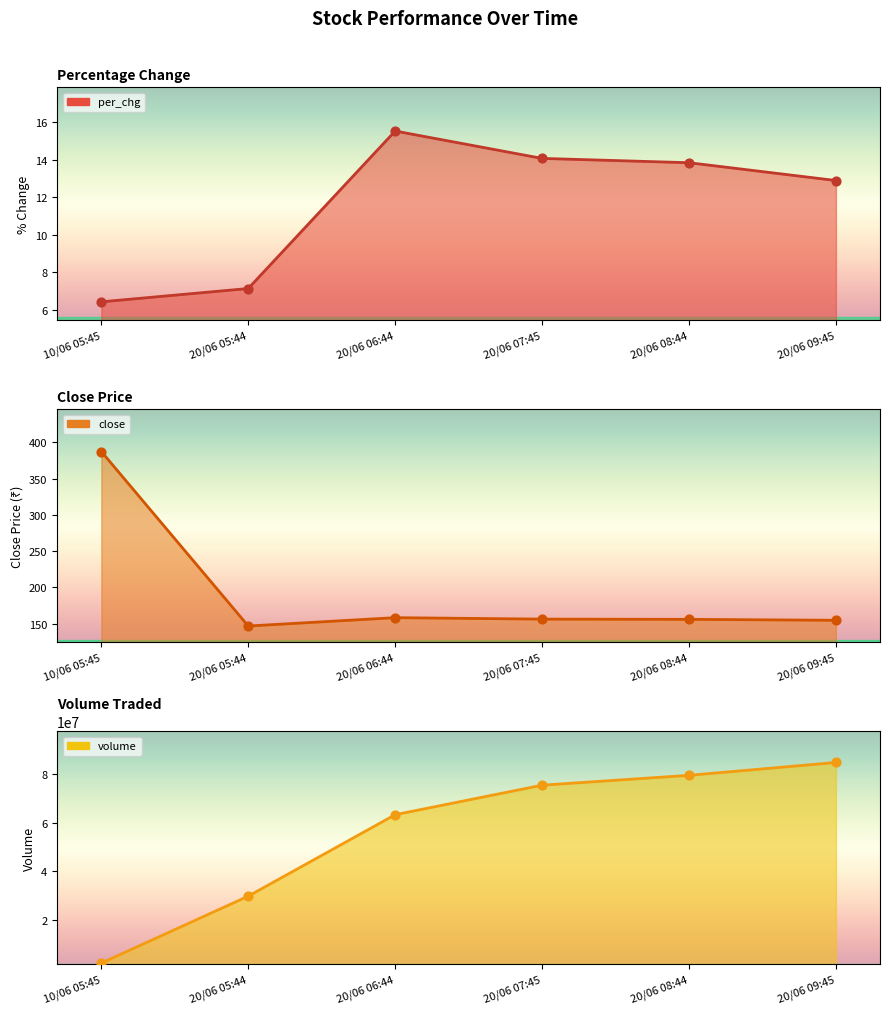

At how many categories does at least one series exceed 39883902?

4